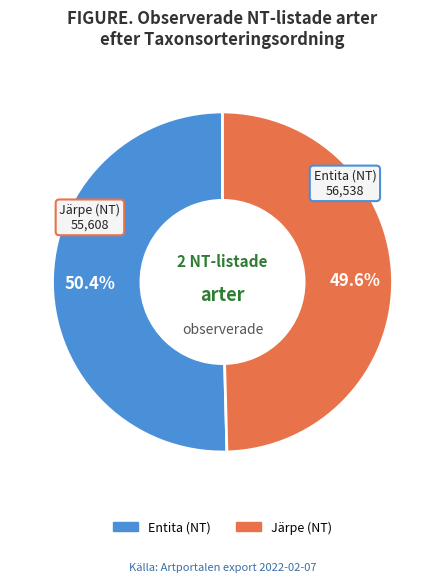

The Järpe (NT) slice represents 36% of the pie. True or false?

False